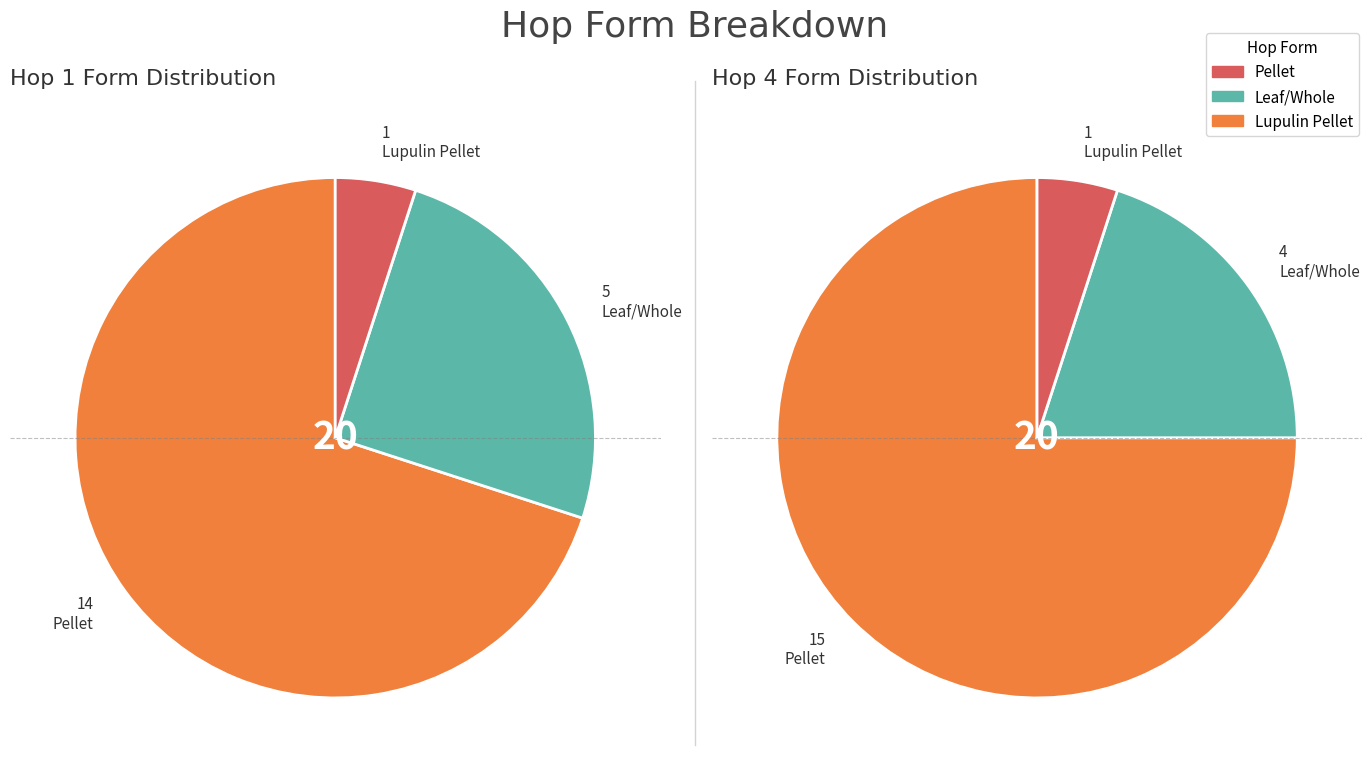

Count the number of slices in the pie.

3